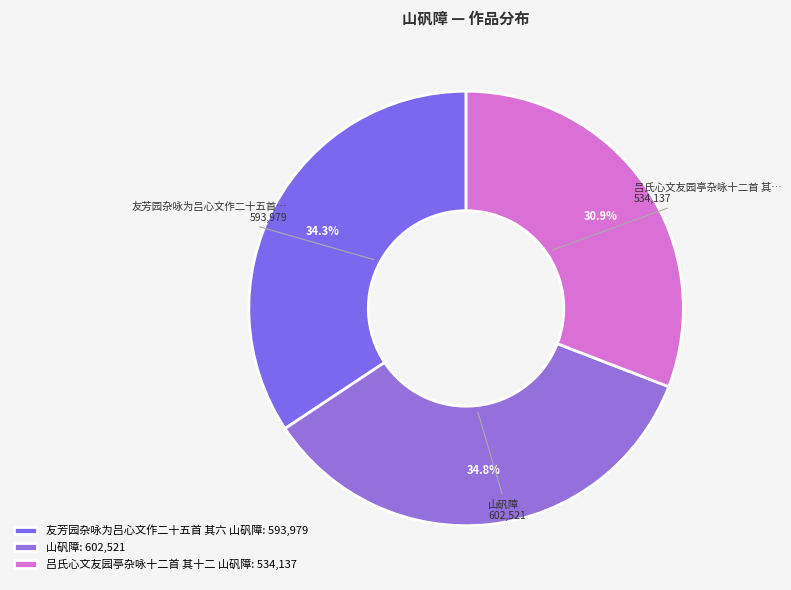

What portion of the pie excludes 吕氏心文友园亭杂咏十二首 其十二 山矾障?

69.1%